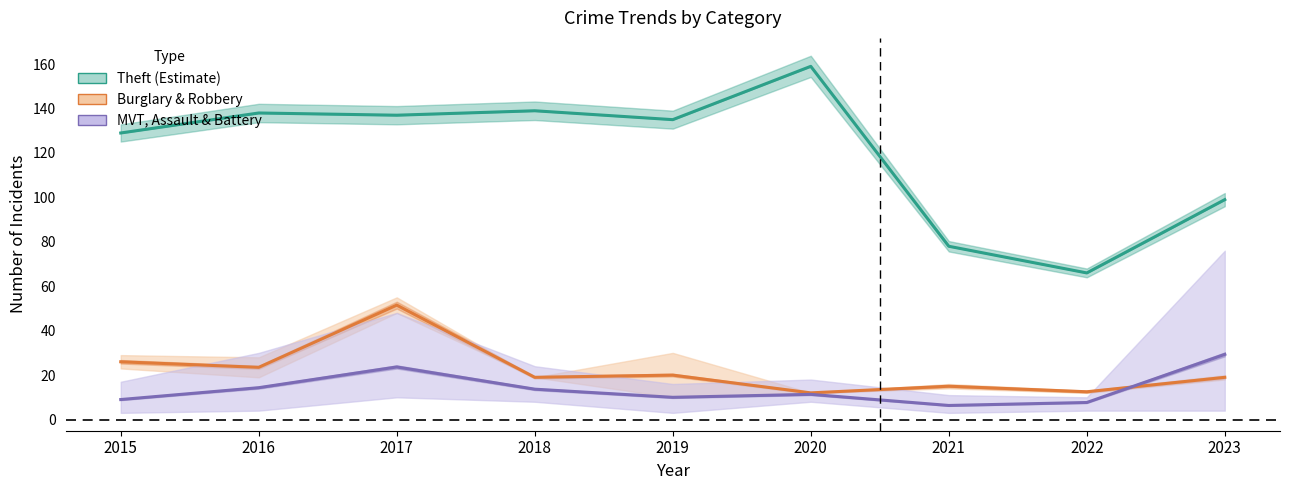

Where does the MVT, Assault & Battery series first go above 11?

2016